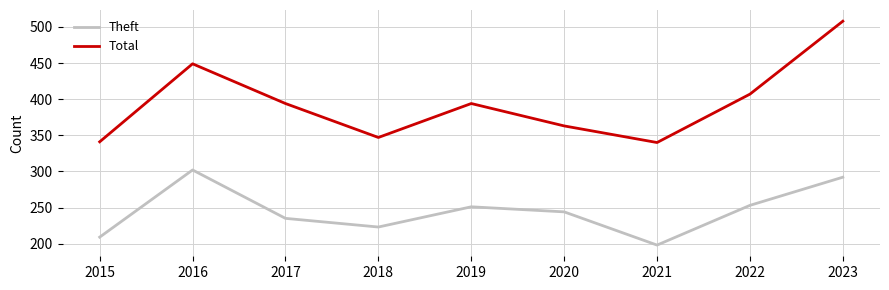

The value of Theft at 2017 is 86. True or false?

False